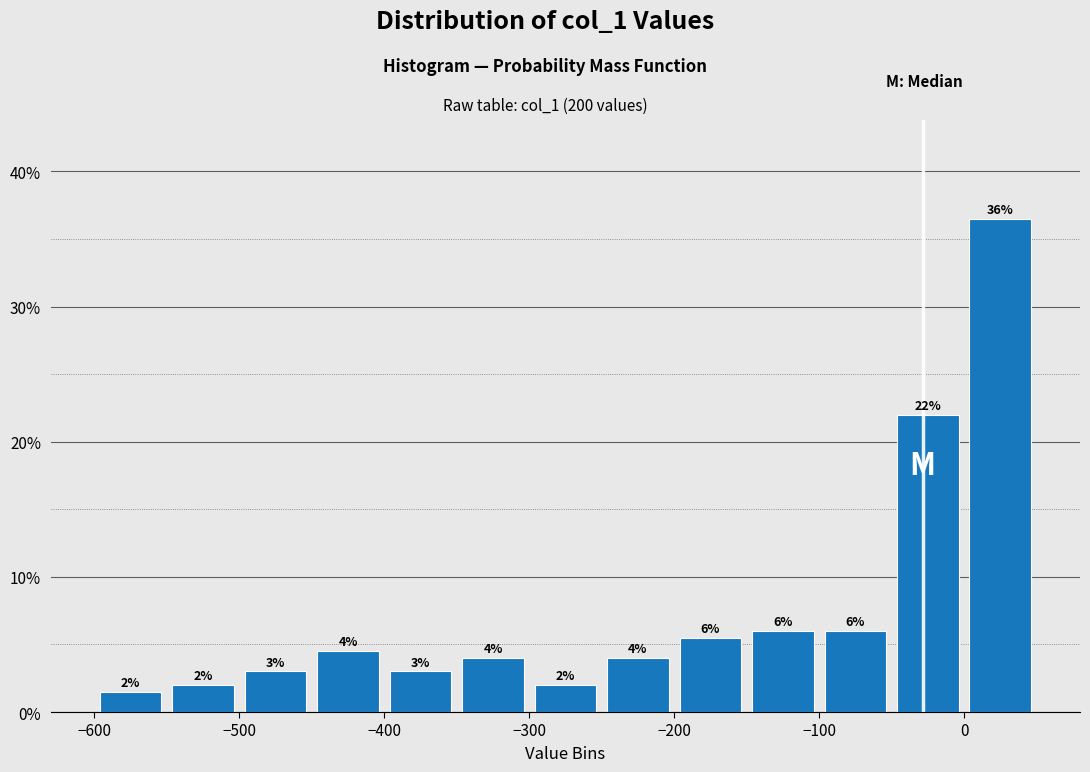

Over which range of the x-axis is the bar tallest?

0 to 50